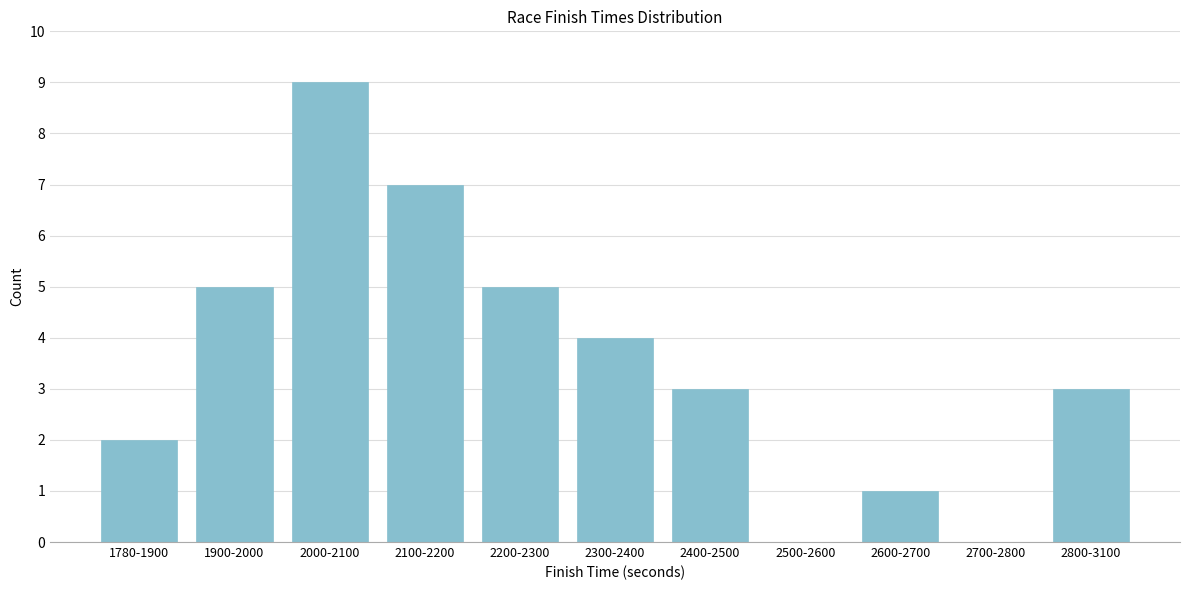

Reading left to right, list all the values displayed in this chart.

1780-1900=2	1900-2000=5	2000-2100=9	2100-2200=7	2200-2300=5	2300-2400=4	2400-2500=3	2500-2600=0	2600-2700=1	2700-2800=0	2800-3100=3